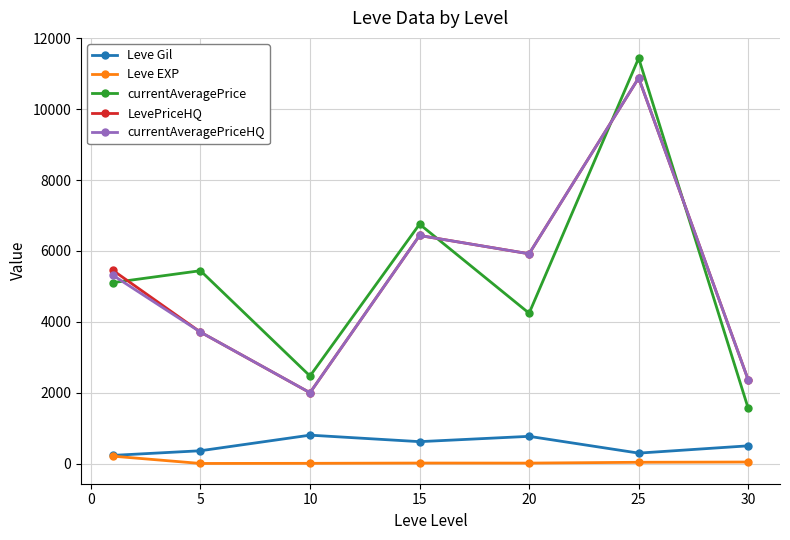

True or false: currentAveragePriceHQ has more than 2 points higher than both neighbors.

False